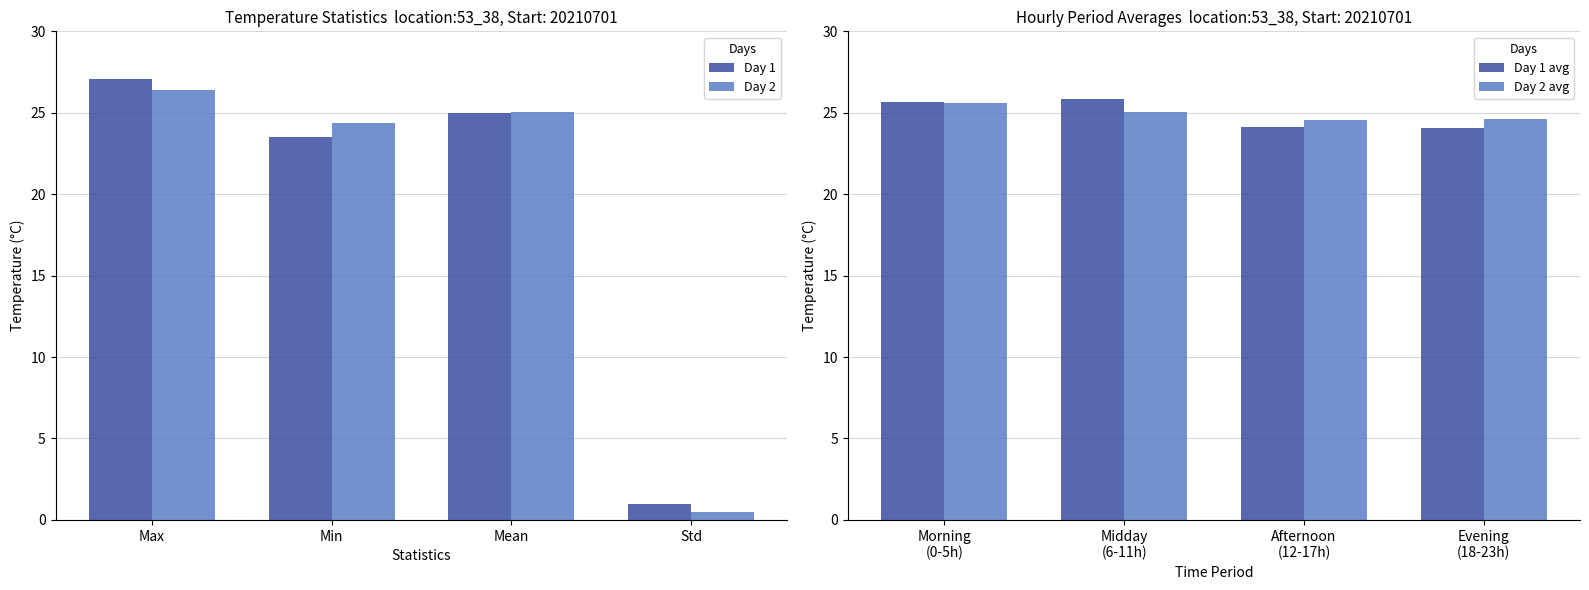

Rank the categories by Day 1 value from lowest to highest.

Std, Min, Mean, Max